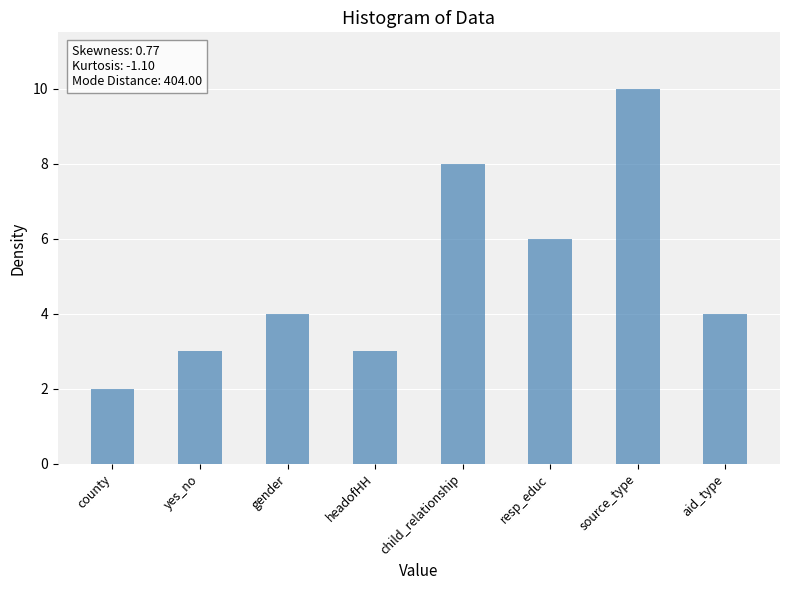

What position from the left is child_relationship?

5